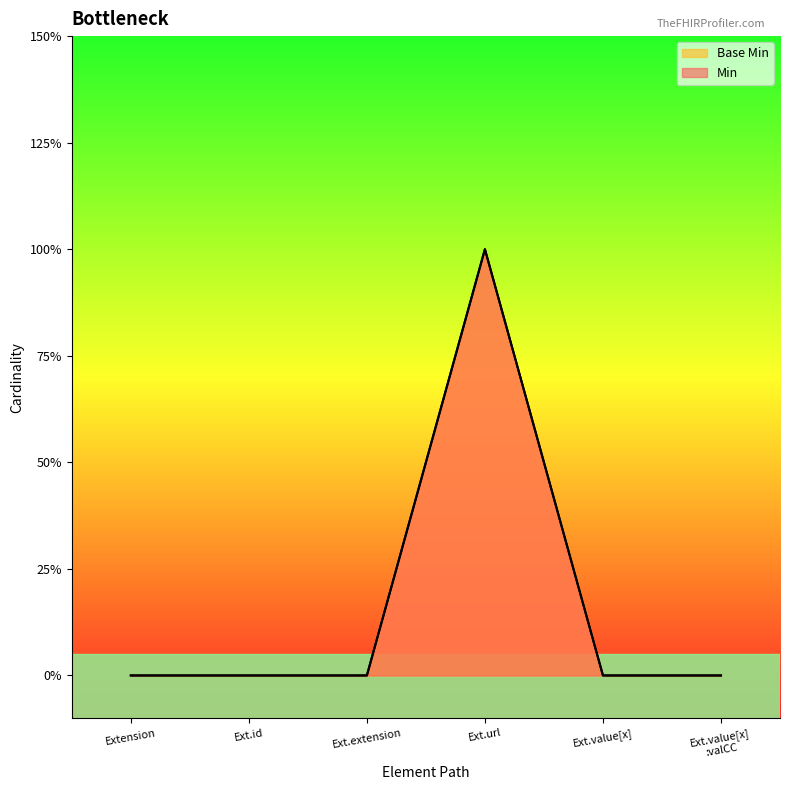

Does the chart display data point markers on the line(s)?

No